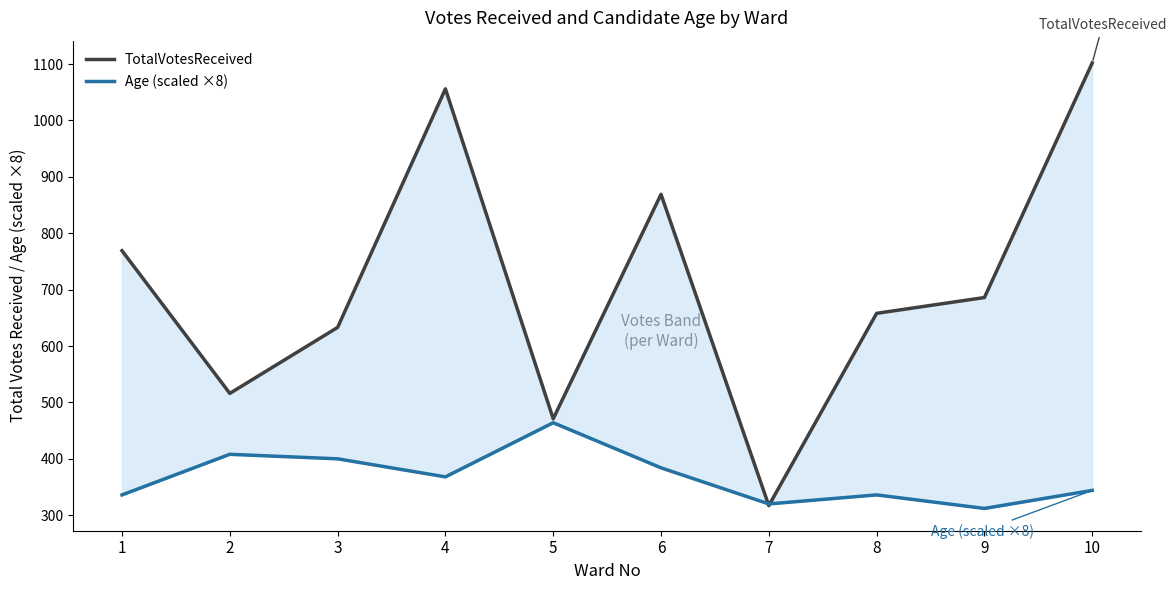

At which label does Age (scaled ×8) first exceed 368?

2